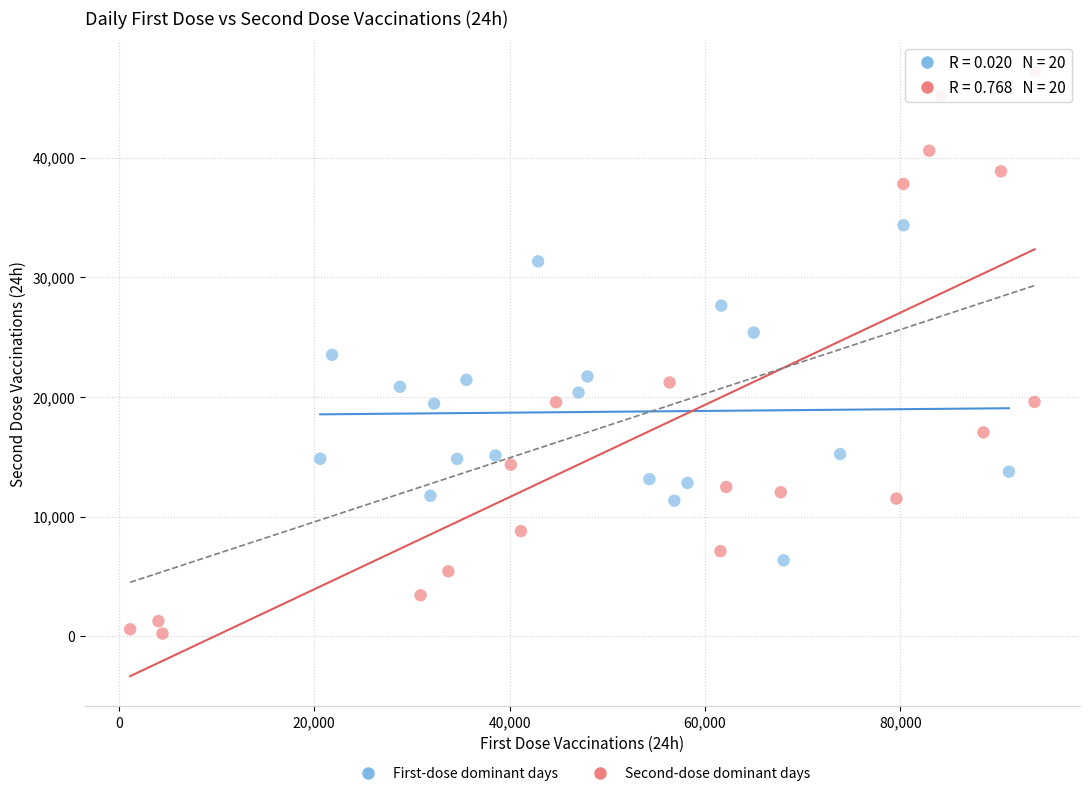

Which series reaches the maximum Y coordinate?

Second-dose dominant days